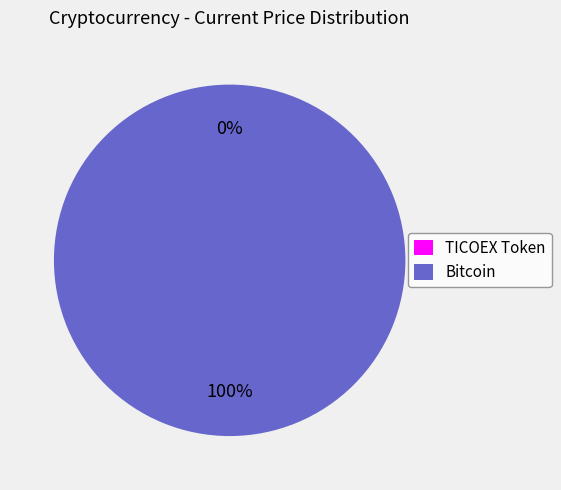

To the nearest percent, what is the average slice percentage?

50%